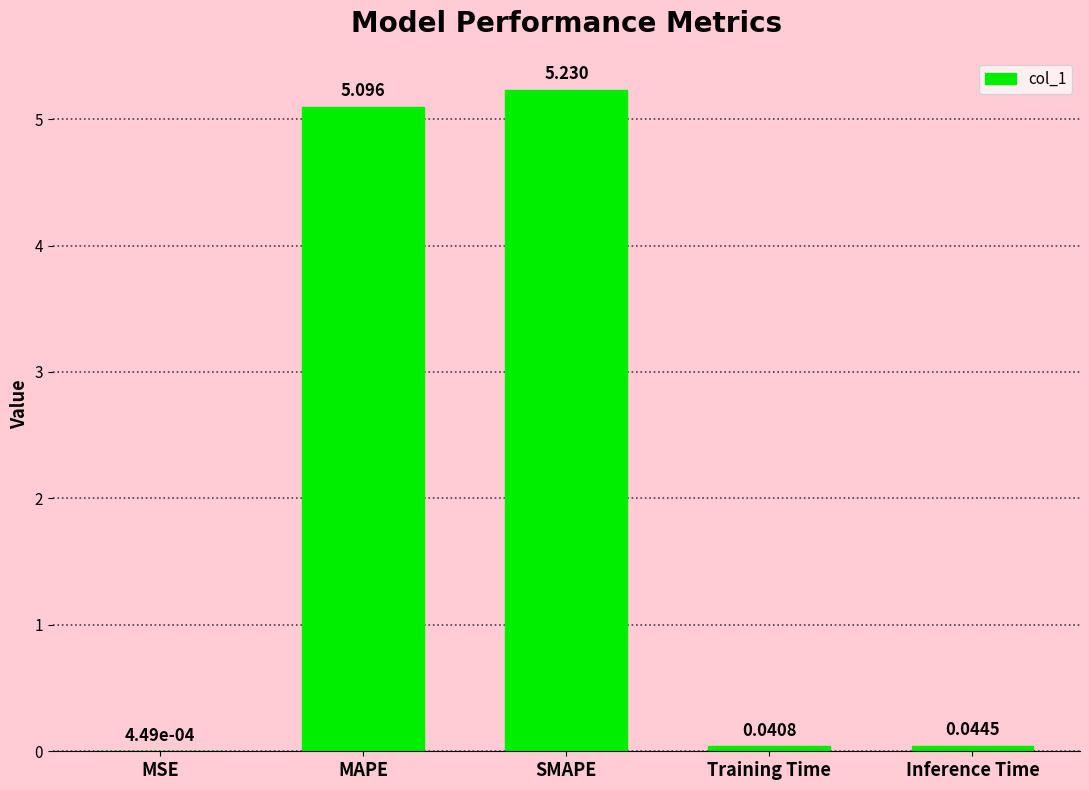

Which has a higher value, Inference Time or MAPE?

MAPE